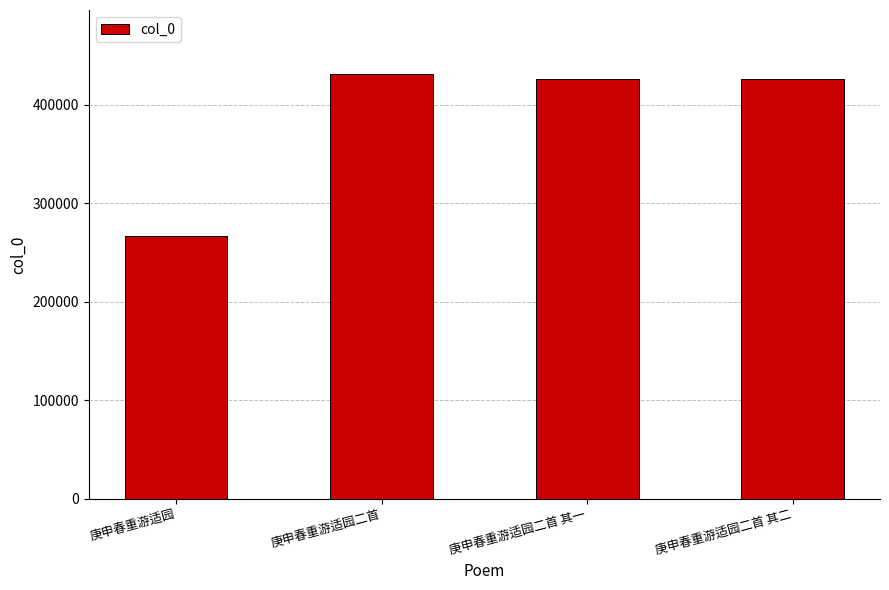

Count the number of data series in this chart.

1